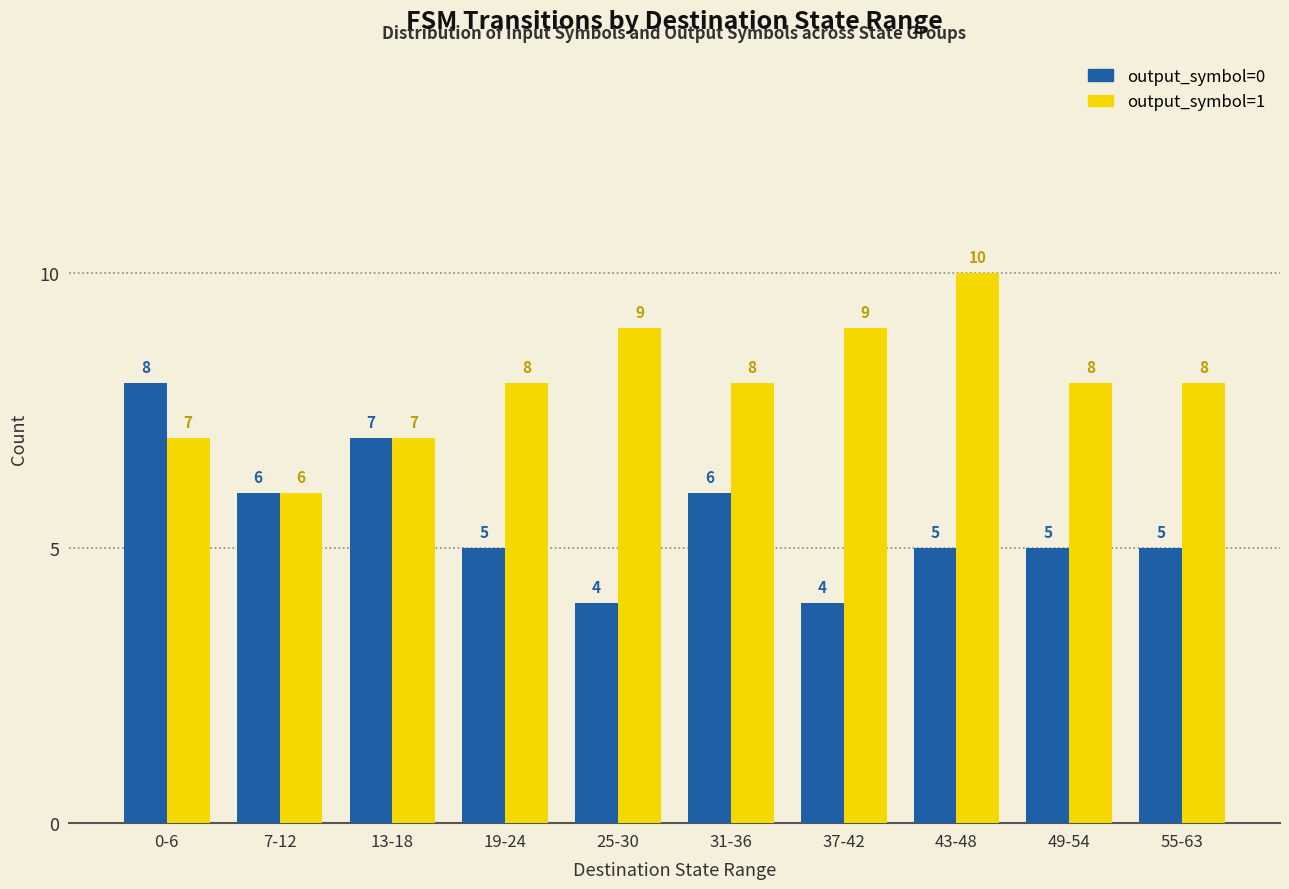

Reading left to right, transcribe all the data shown in this chart.

output_symbol=0: 0-6=8	7-12=6	13-18=7	19-24=5	25-30=4	31-36=6	37-42=4	43-48=5	49-54=5	55-63=5
output_symbol=1: 0-6=7	7-12=6	13-18=7	19-24=8	25-30=9	31-36=8	37-42=9	43-48=10	49-54=8	55-63=8